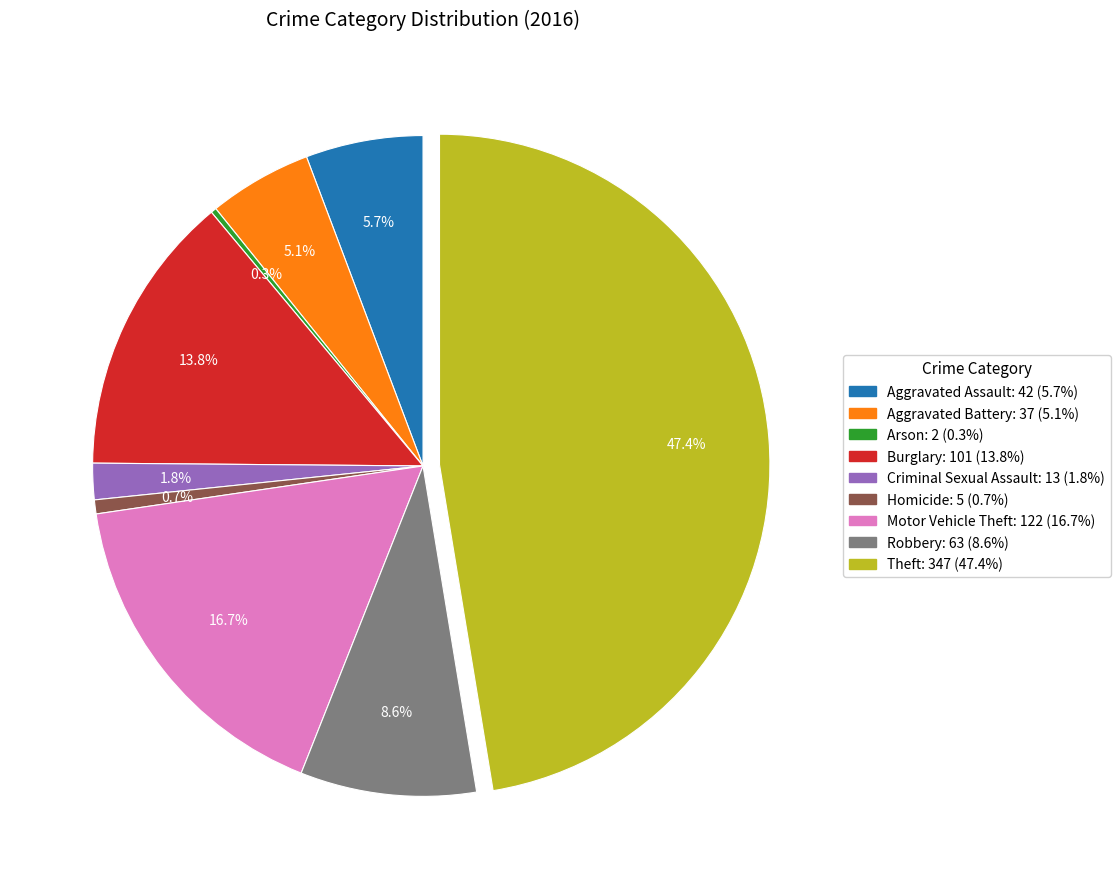

To the nearest percent, what is the difference between the largest and smallest slice percentages?

47%